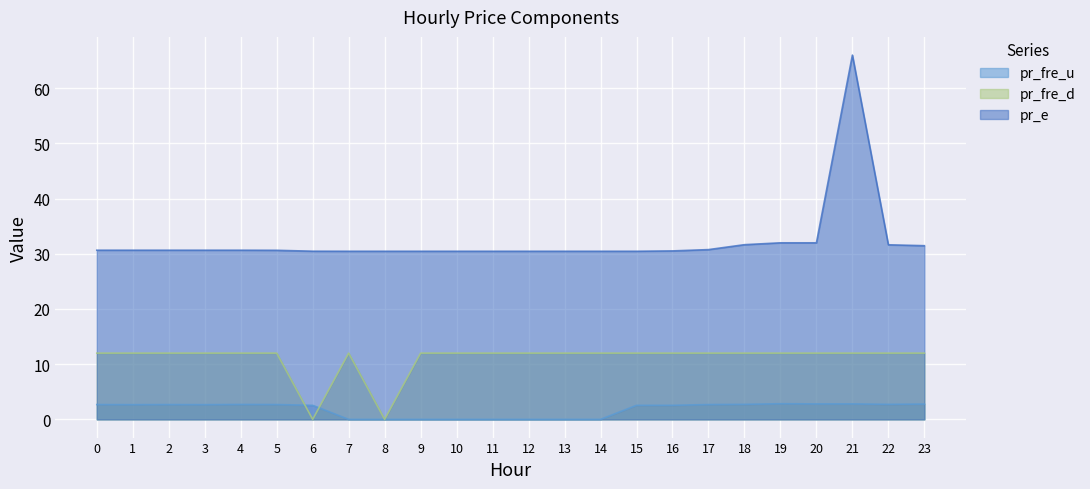

True or false: pr_fre_u has more than 1 points higher than both neighbors.

True